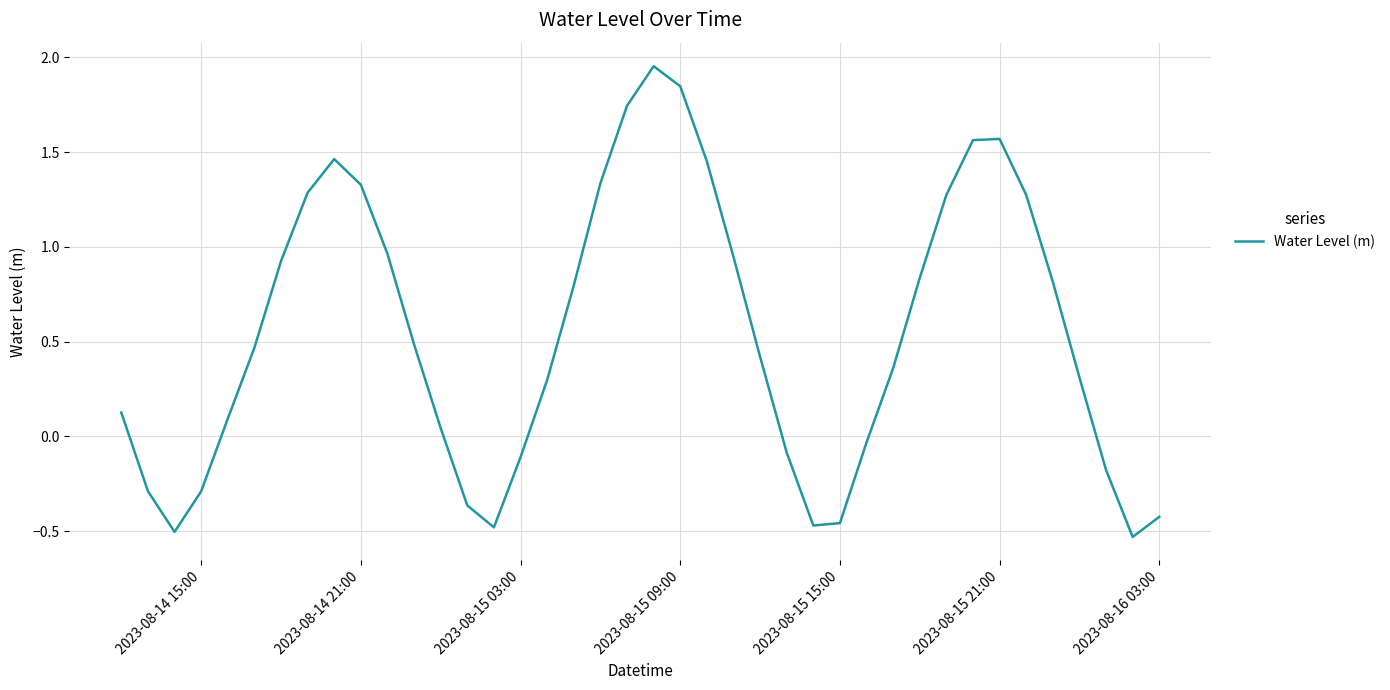

What is the difference between the maximum and minimum values?

2.5